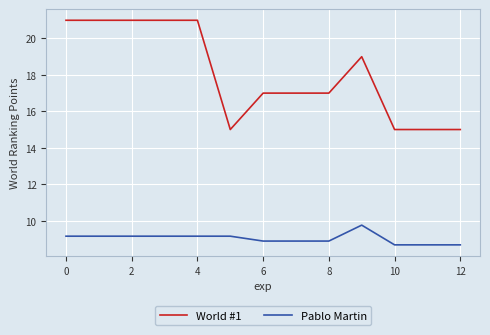

Rank the series by their maximum value, from highest to lowest.

World #1, Pablo Martin